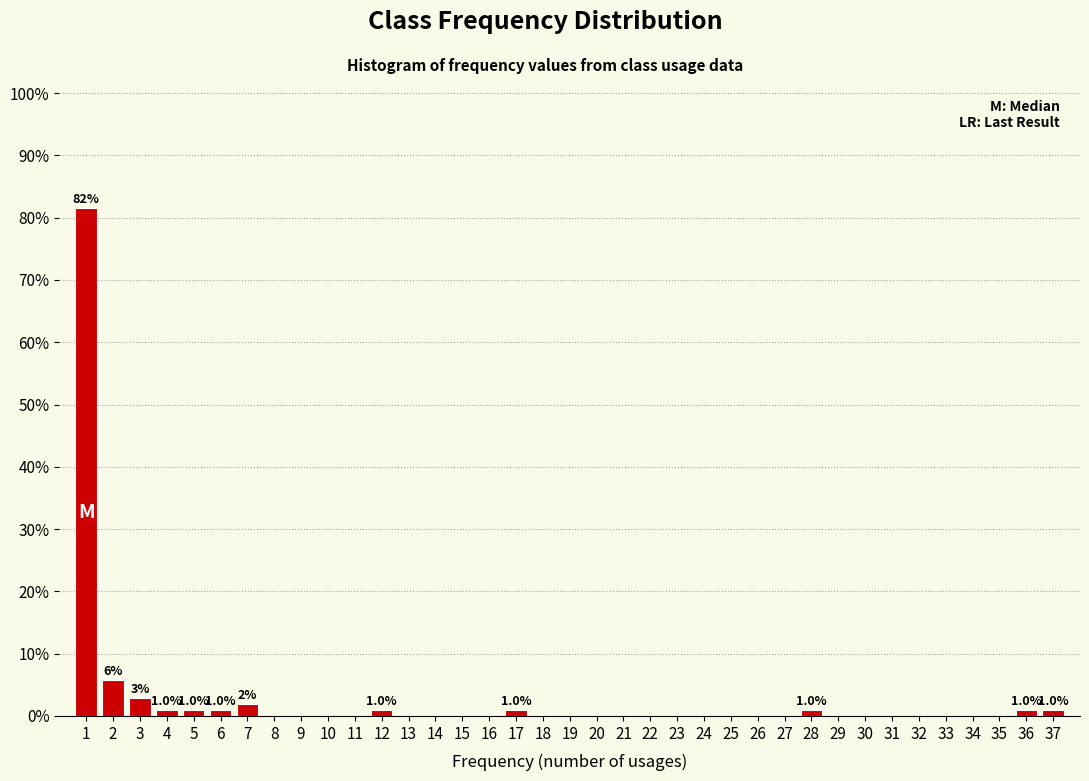

Over which range of the x-axis is the bar tallest?

0.5 to 1.5